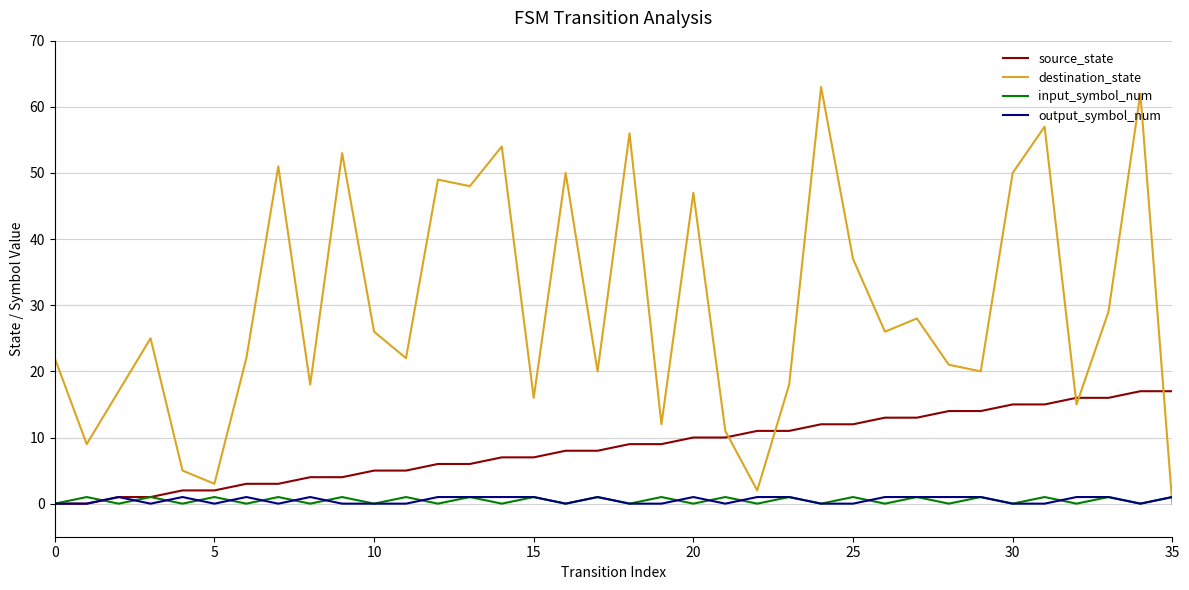

Which series has the largest range (max minus min)?

destination_state